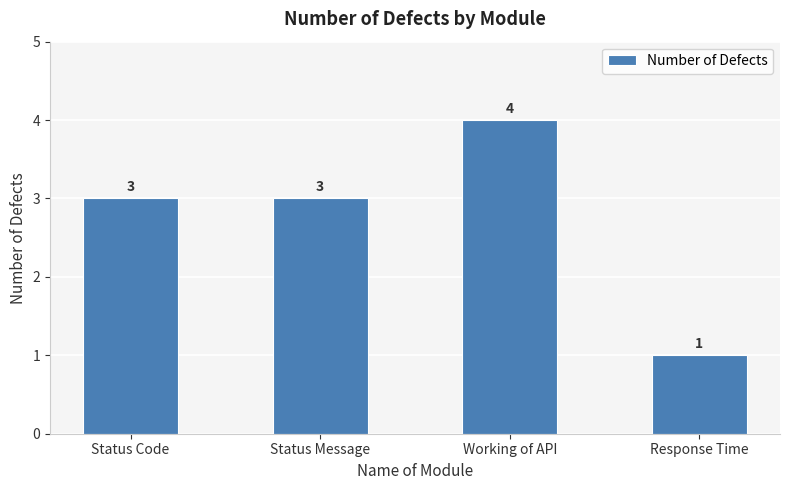

True or false: the data shows 2 at Status Message.

False